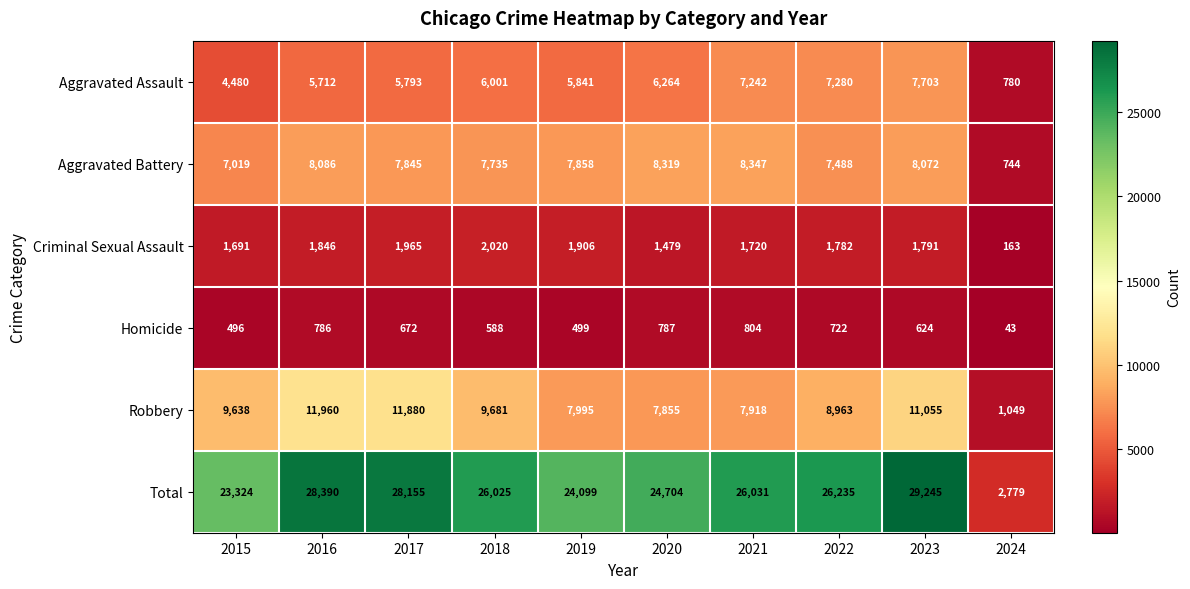

List the series in order of their peak value, lowest first.

Homicide, Criminal Sexual Assault, Aggravated Assault, Aggravated Battery, Robbery, Total